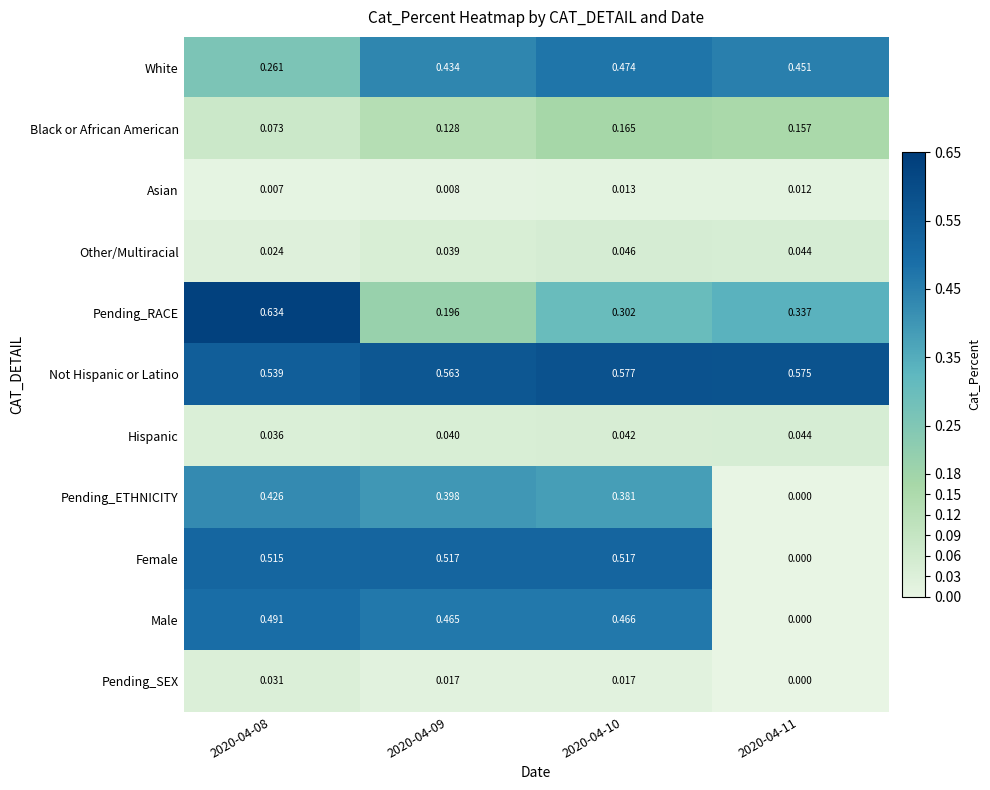

Which series has the widest spread of values?

Female